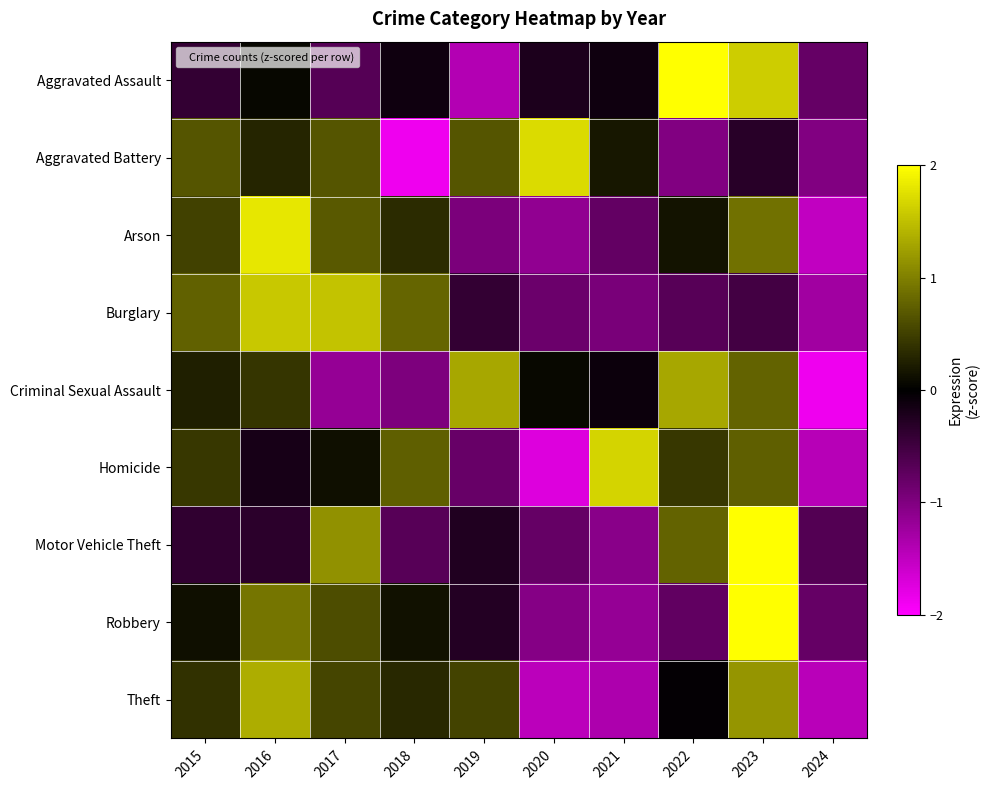

What is the total value across all series at 2016?

5.9